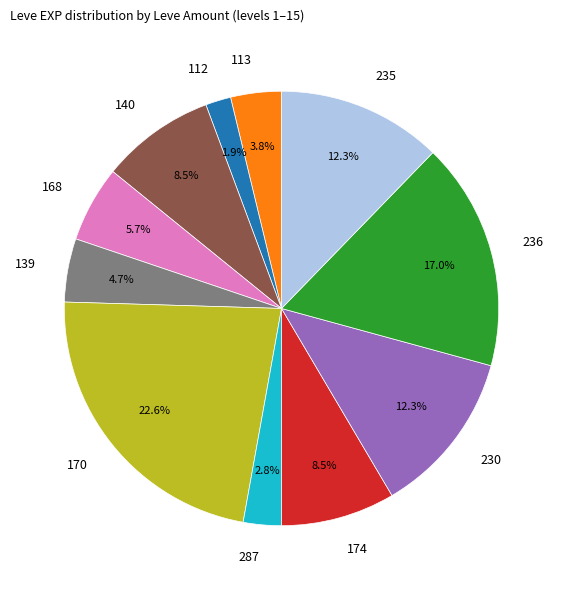

What is the largest slice in the pie chart?

170